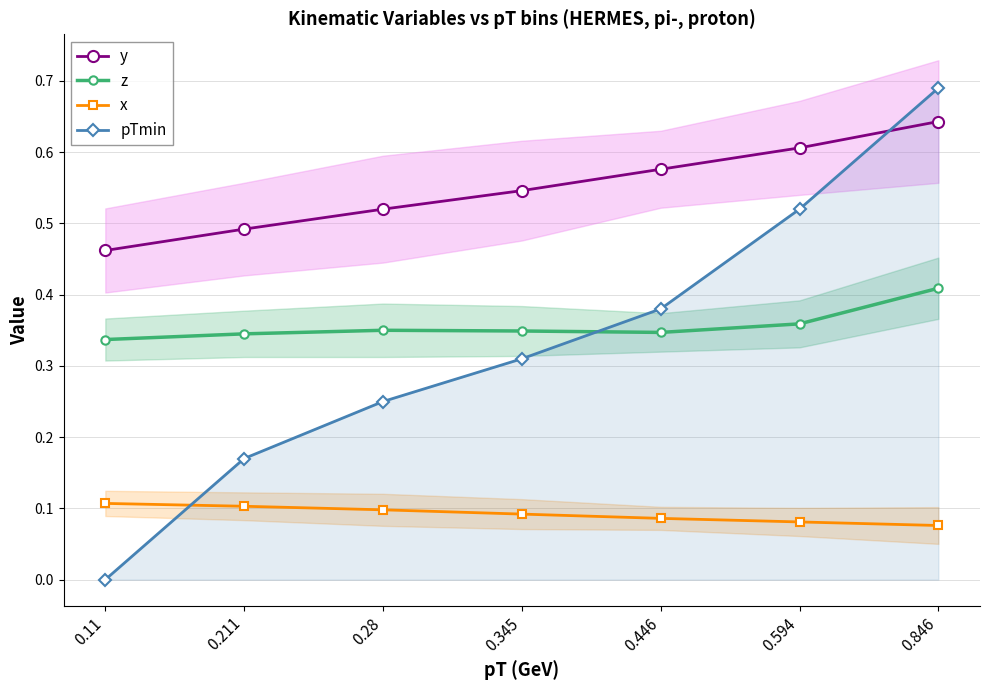

How many lines are shown in the chart?

4